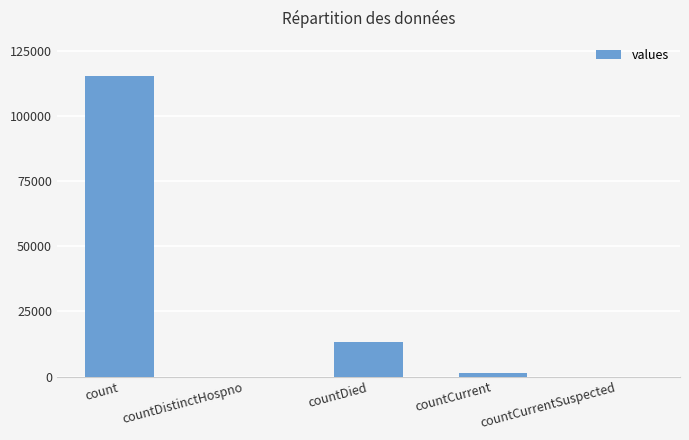

True or false: the data shows 67422 at countCurrentSuspected.

False